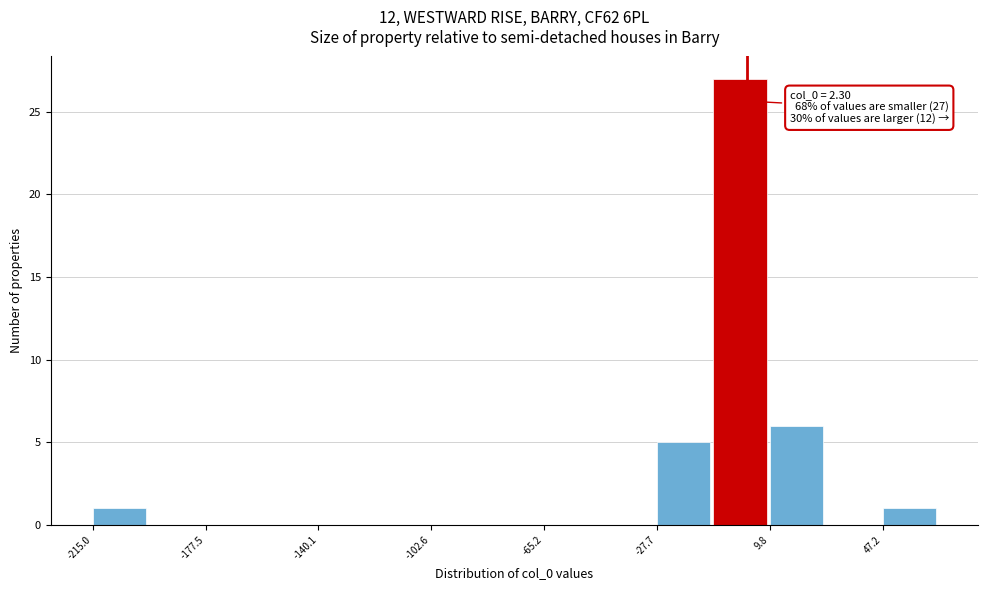

Read against the x-axis, roughly where is the centre of the tallest bar?

0